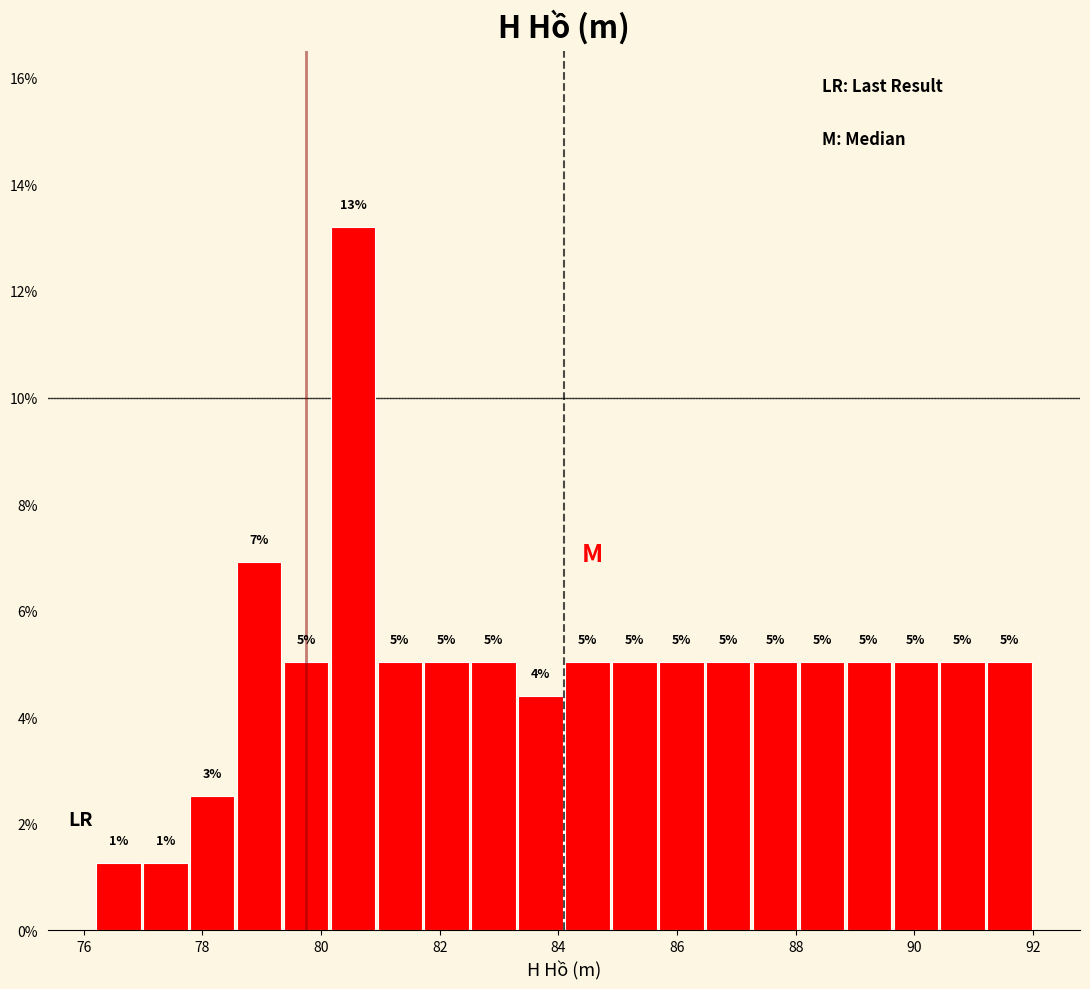

Read against the x-axis, roughly where is the centre of the tallest bar?

80.6